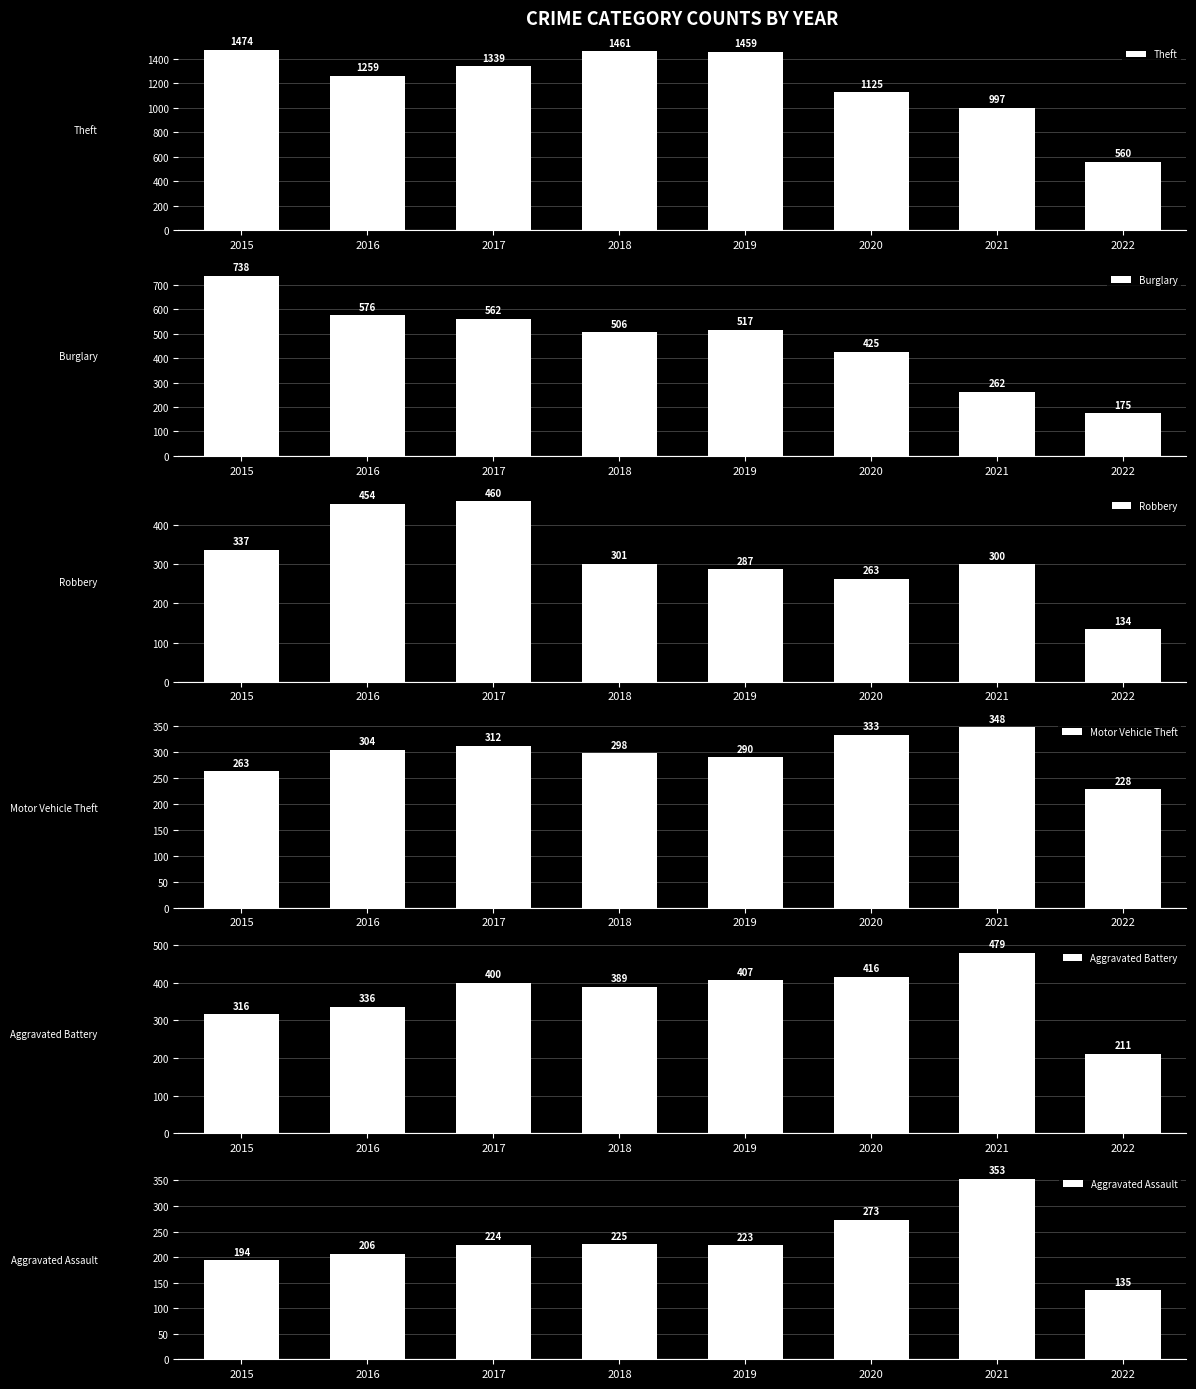

Rank the categories by Aggravated Battery value from highest to lowest.

2021, 2020, 2019, 2017, 2018, 2016, 2015, 2022